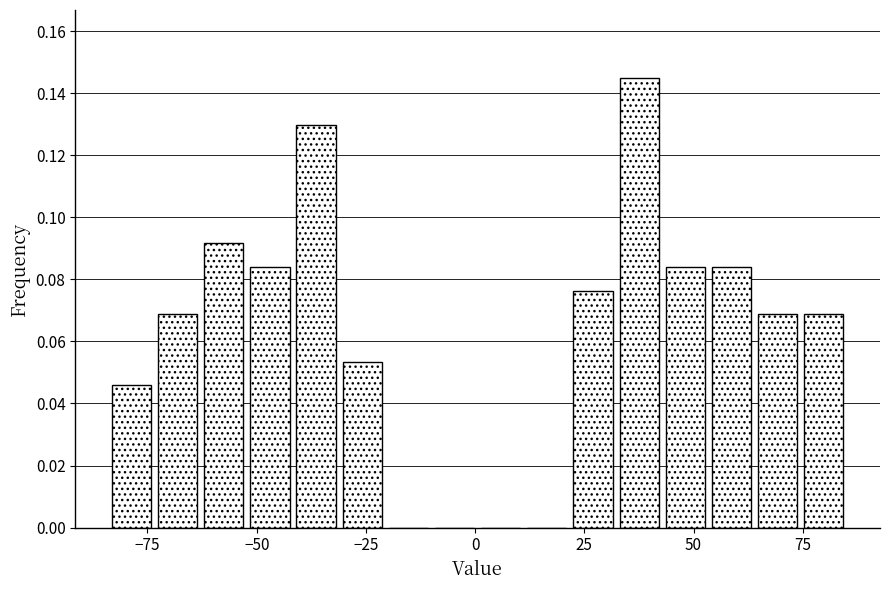

Read against the x-axis, roughly where is the centre of the tallest bar?

40